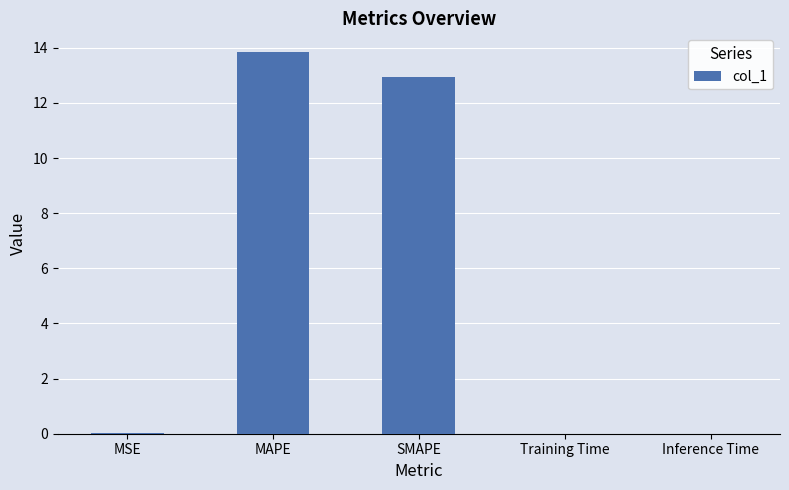

What is the sum of all values?

26.8